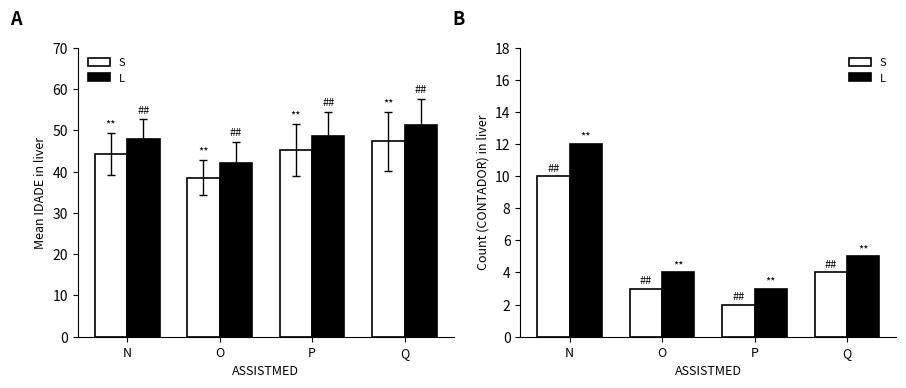

How many distinct data groups are displayed?

2